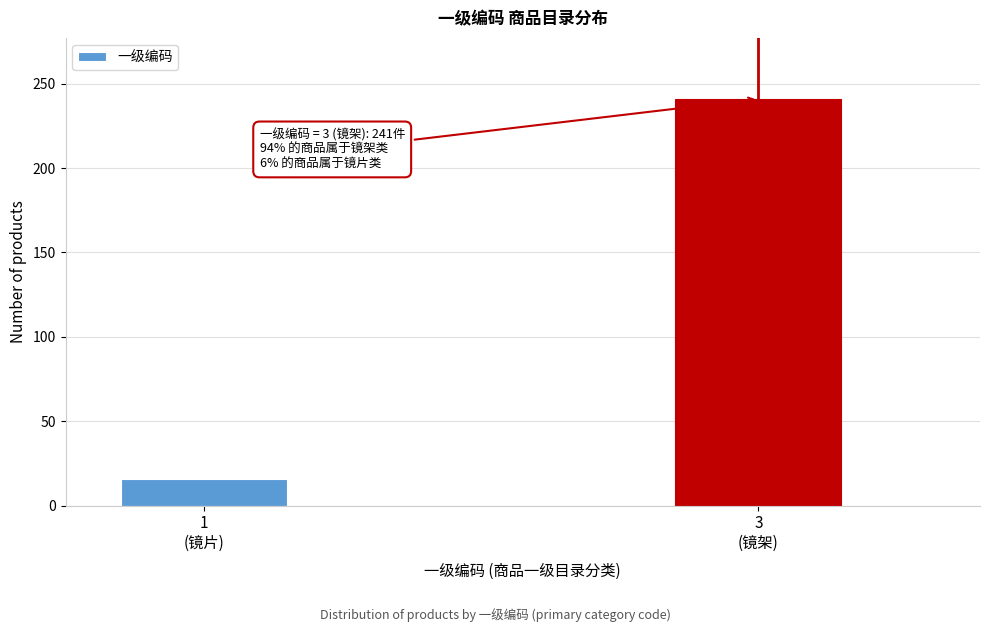

Reading right to left, list all the values displayed in this chart.

241	16